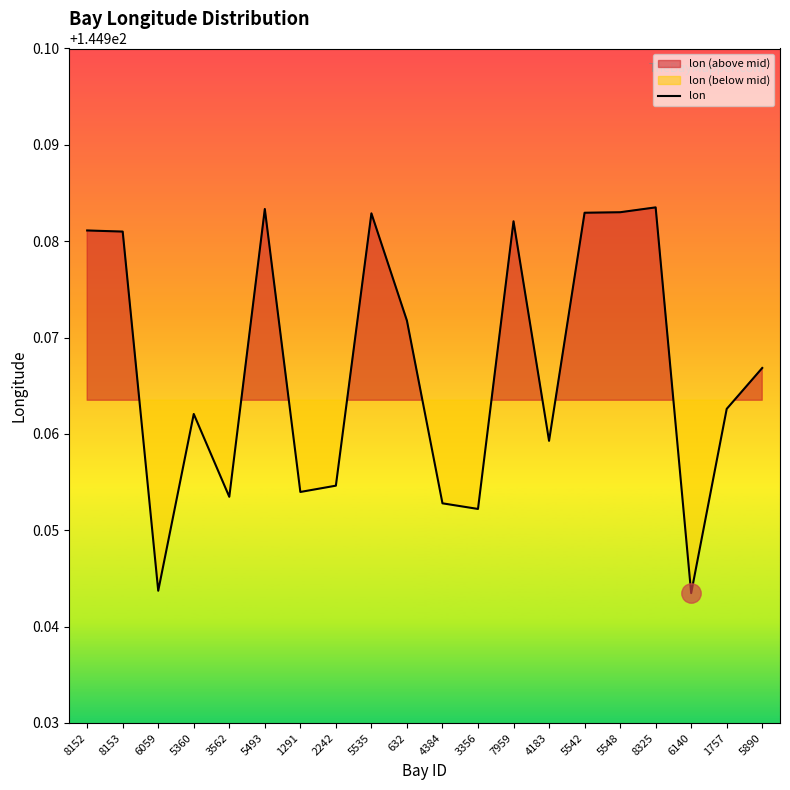

Is it true that the value at 5493 is 87.2?

False